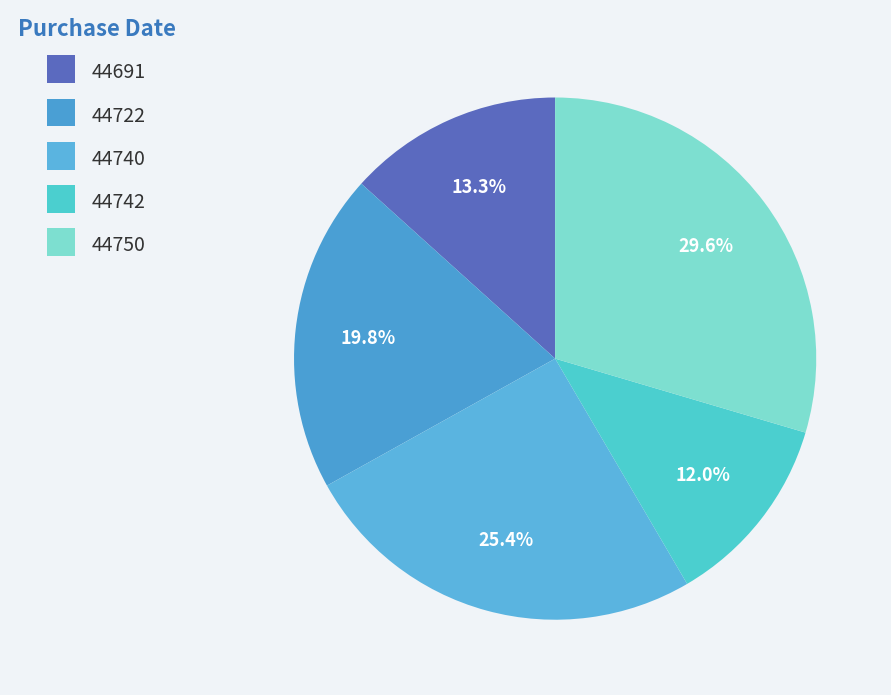

Approximately how many times larger is the value at 44750 compared to 44742?

2.5